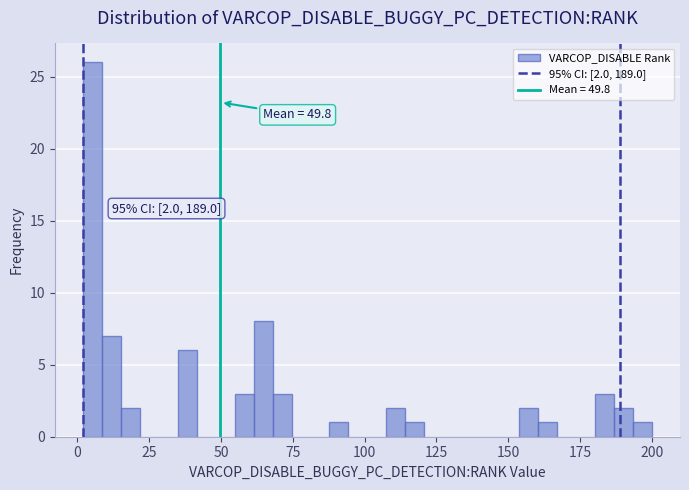

Read against the x-axis, roughly where is the centre of the tallest bar?

5